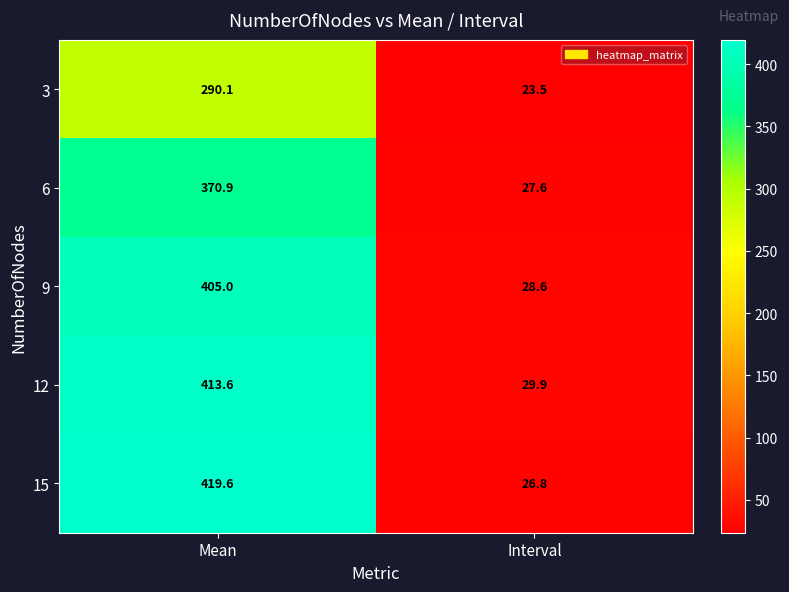

Count the number of data series in this chart.

5